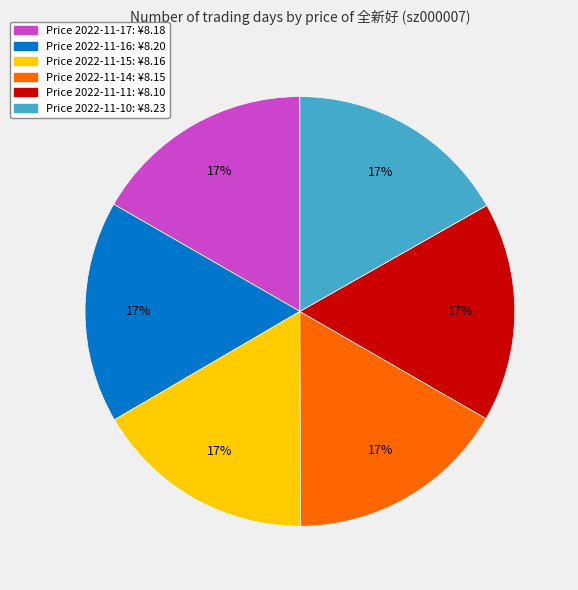

To the nearest percent, what is the average slice percentage?

17%